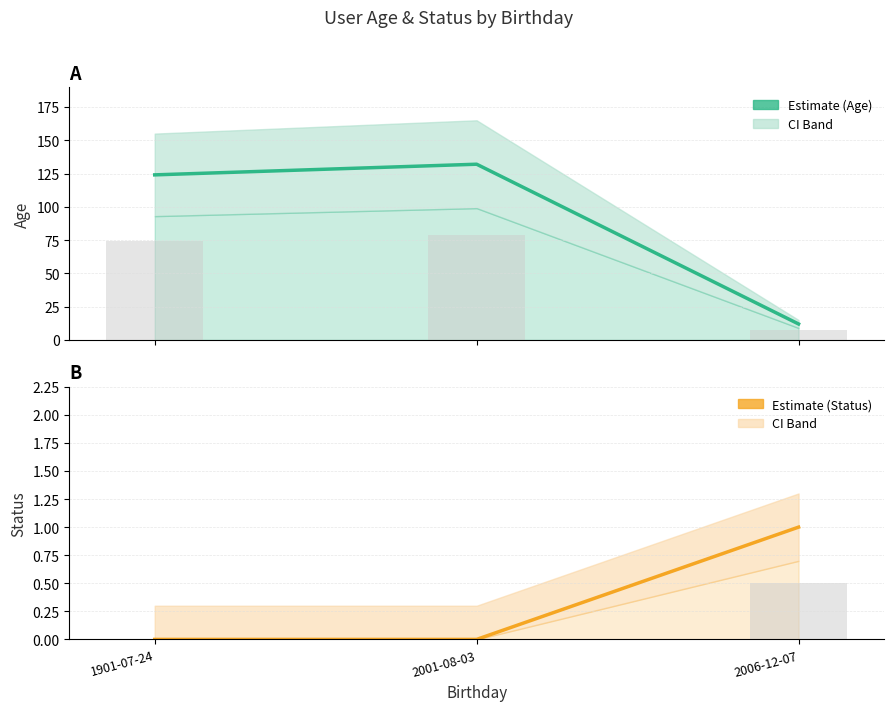

Rank the series by their maximum value, from highest to lowest.

Age, Status